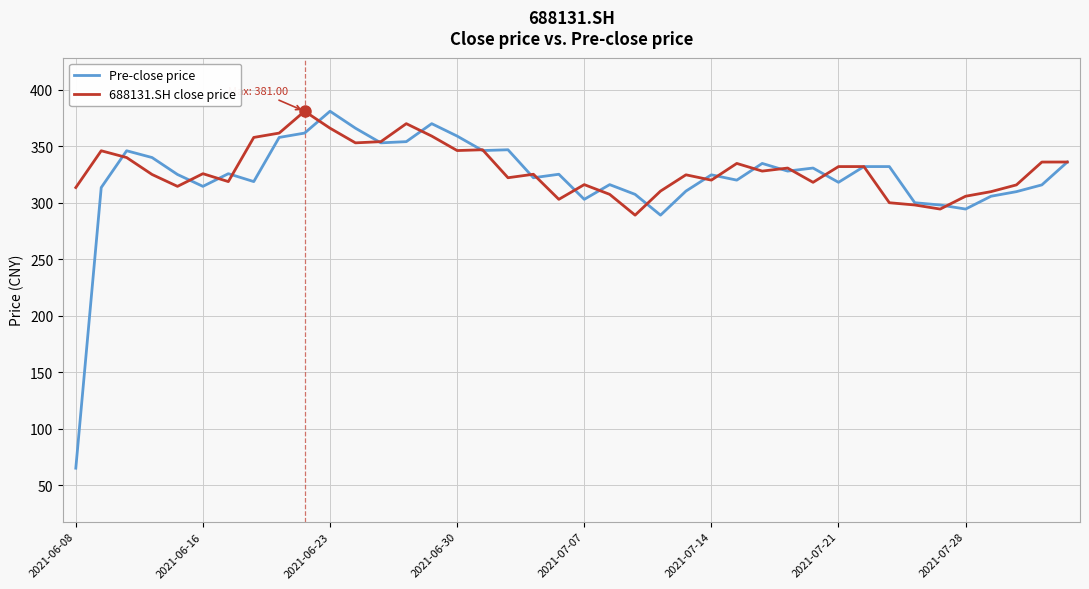

What is the lowest value of the 688131.SH close price series?

289.0